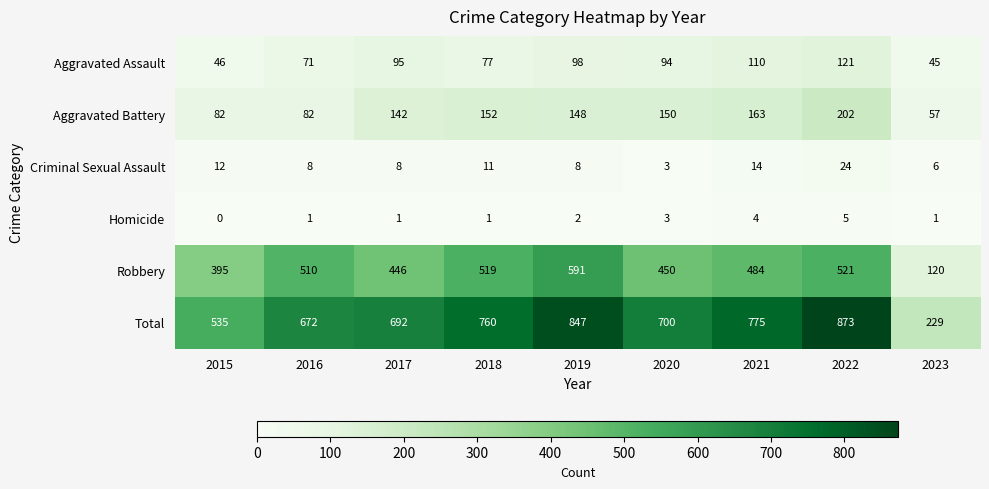

Which series changed the most between 2018 and 2022?

Total